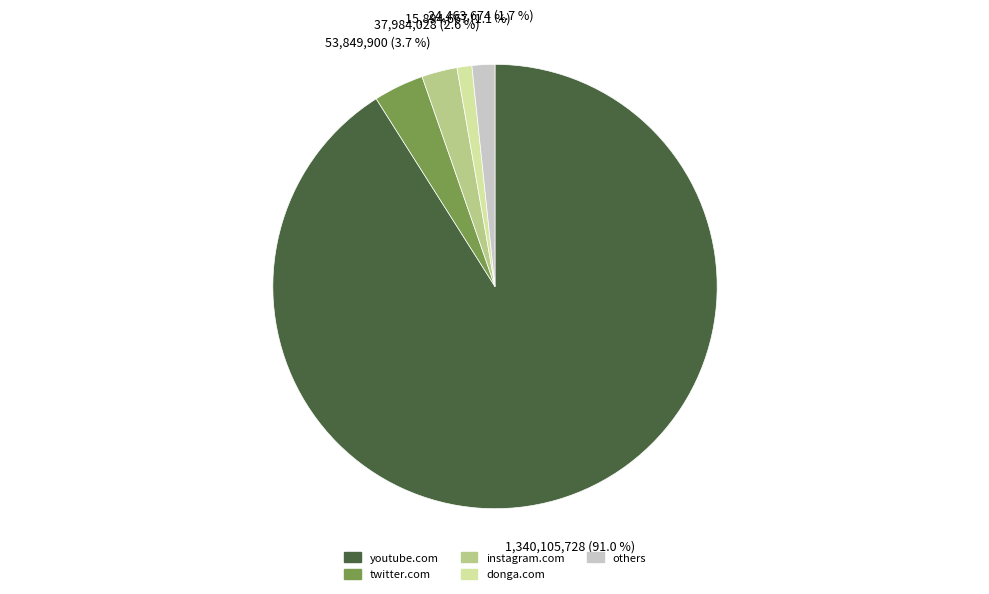

To the nearest percent, what percentage of the pie is donga.com?

1%